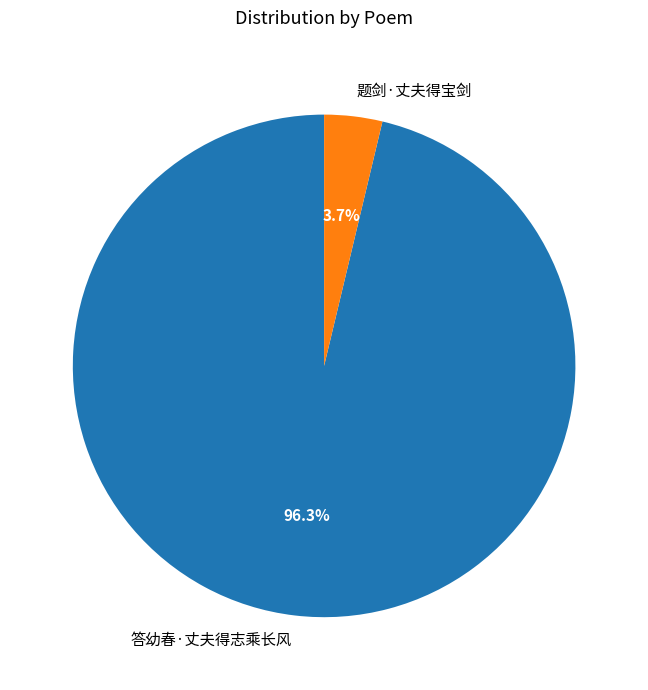

Which has a higher value, 题剑·丈夫得宝剑 or 答幼春·丈夫得志乘长风?

答幼春·丈夫得志乘长风